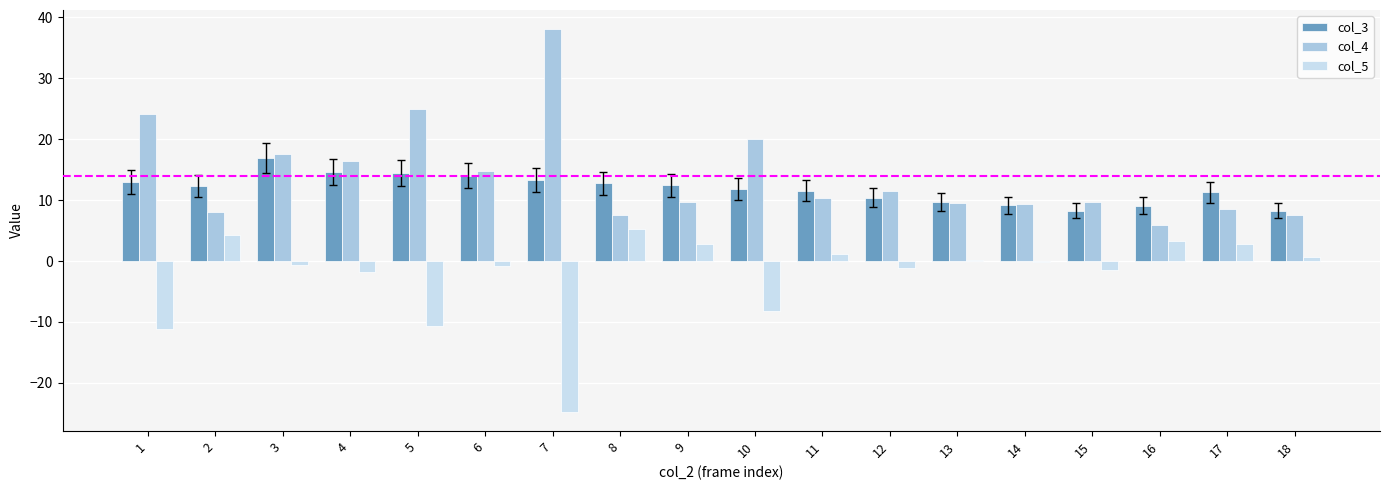

What is the maximum value shown in the chart?

38.1